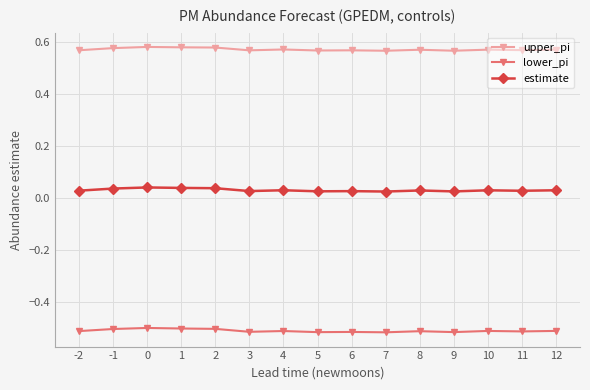

What is the spread (max minus min) of values at 1?

1.1